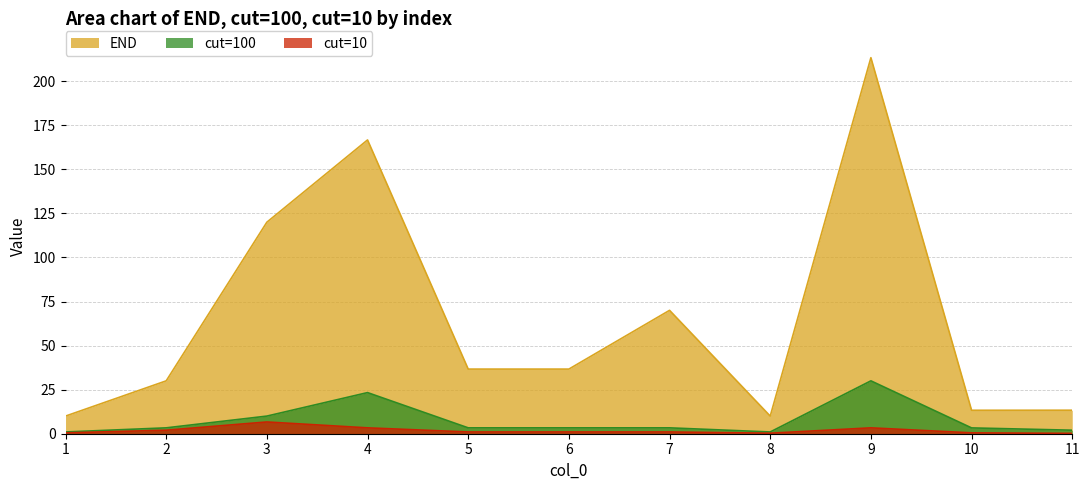

How many data points in END are less than 36?

5